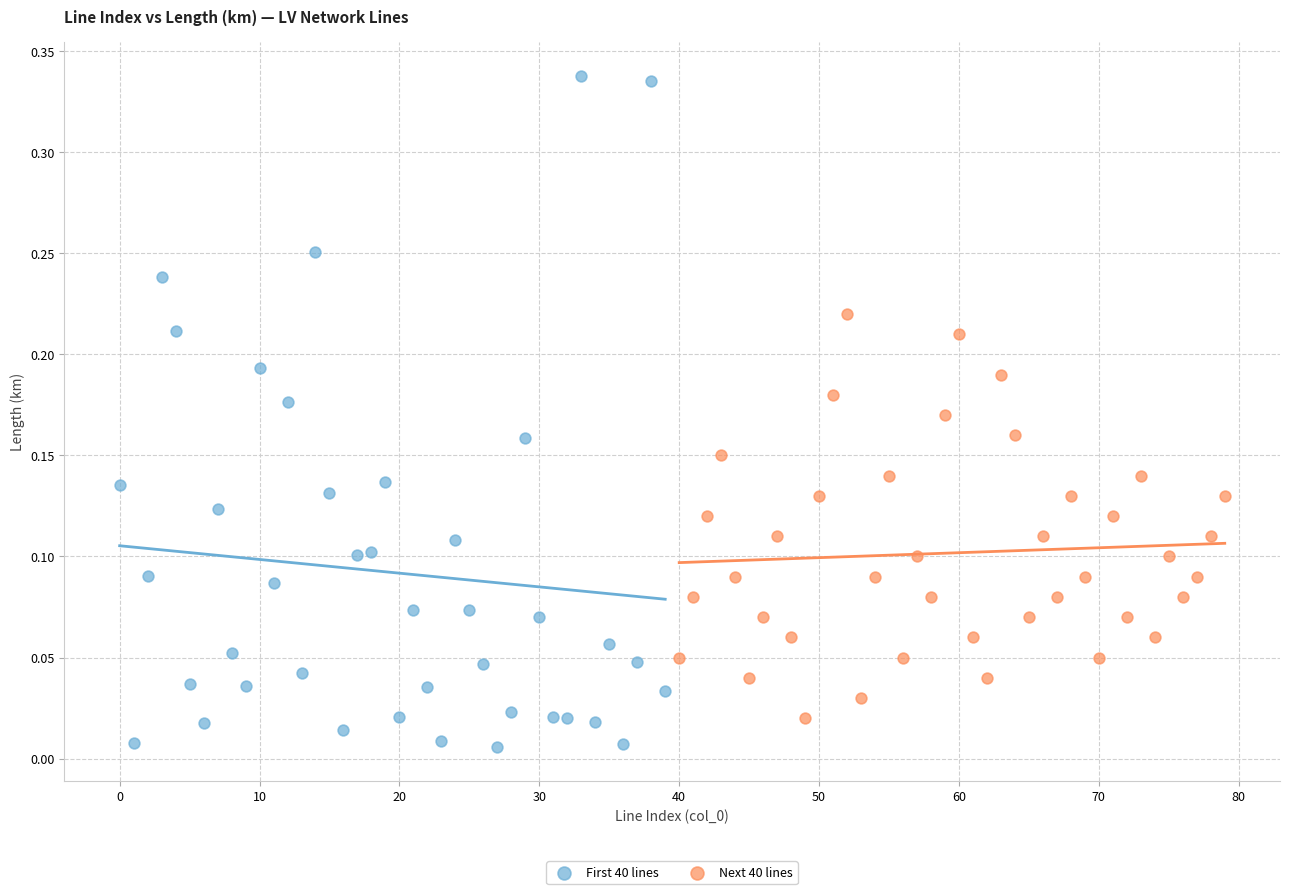

What are all the series names shown in the legend?

First 40 lines, Next 40 lines